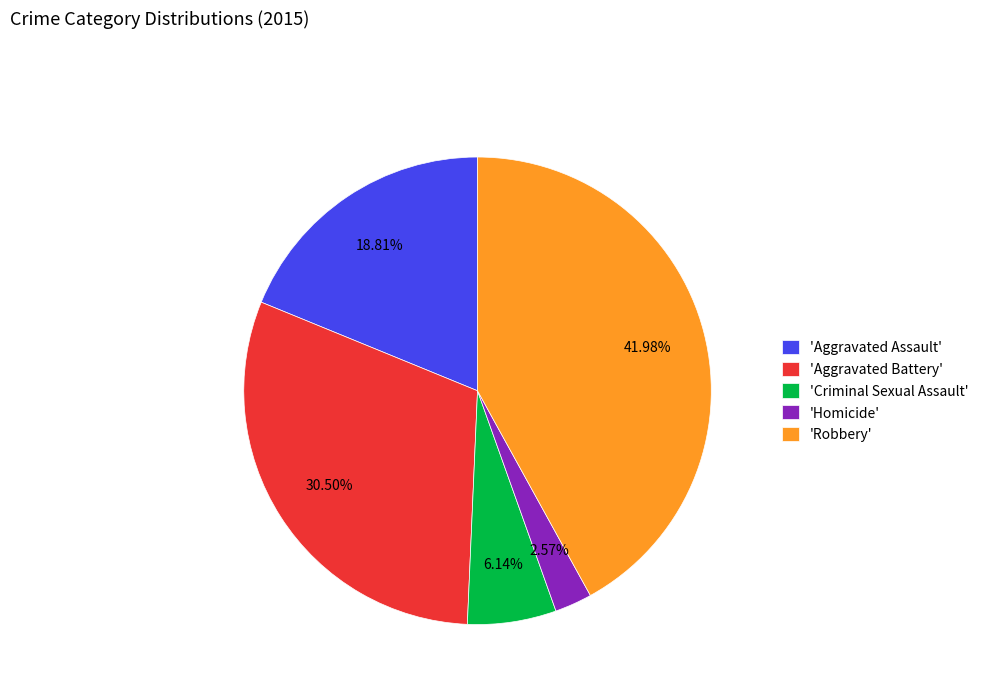

Rank the categories by value from lowest to highest.

'Homicide', 'Criminal Sexual Assault', 'Aggravated Assault', 'Aggravated Battery', 'Robbery'